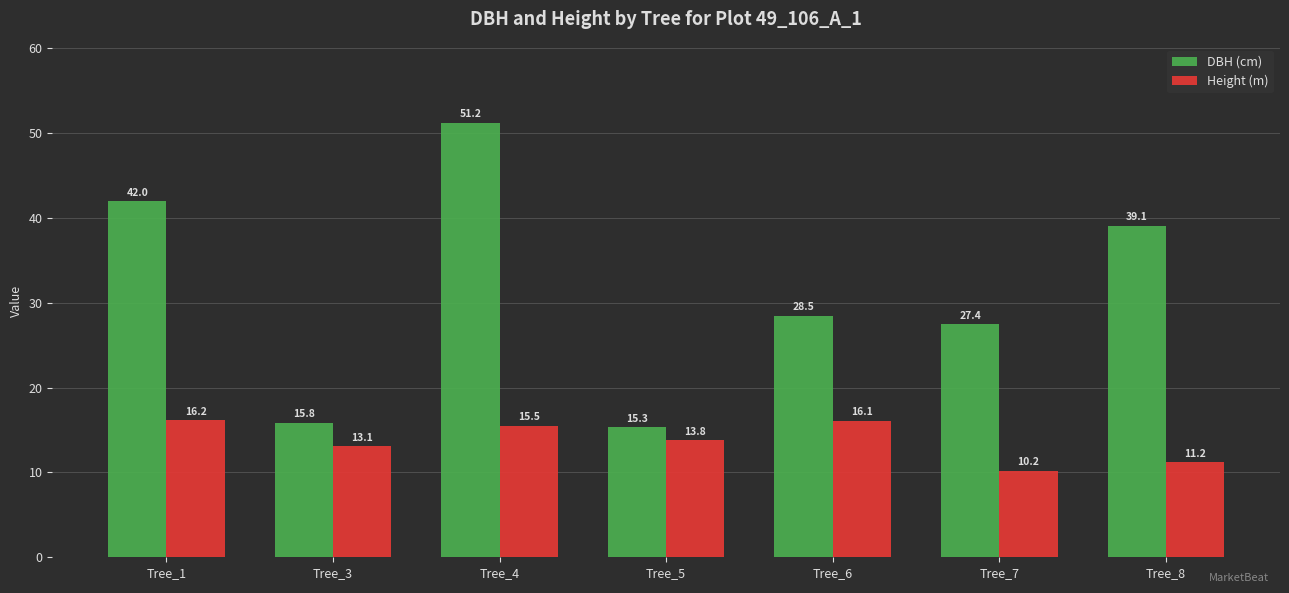

How many categories are shown in the chart?

7